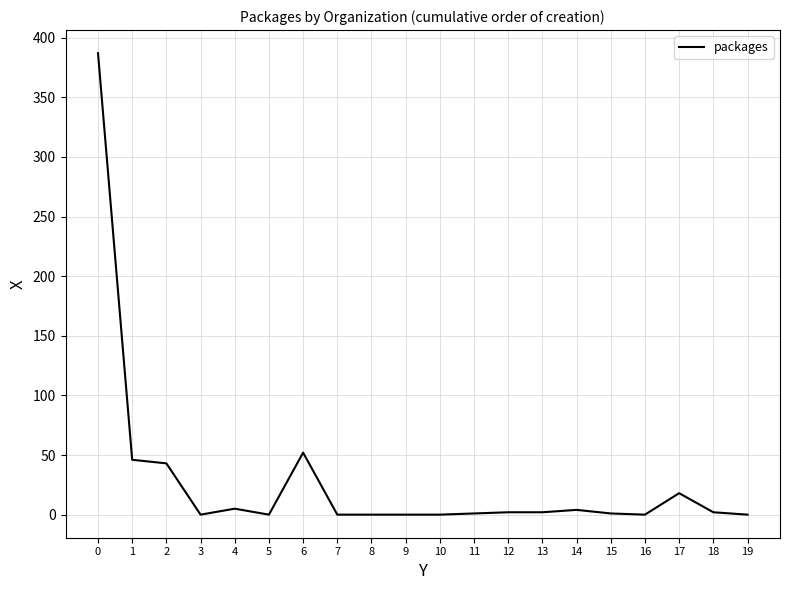

Is it true that the value at 8 is 0?

True